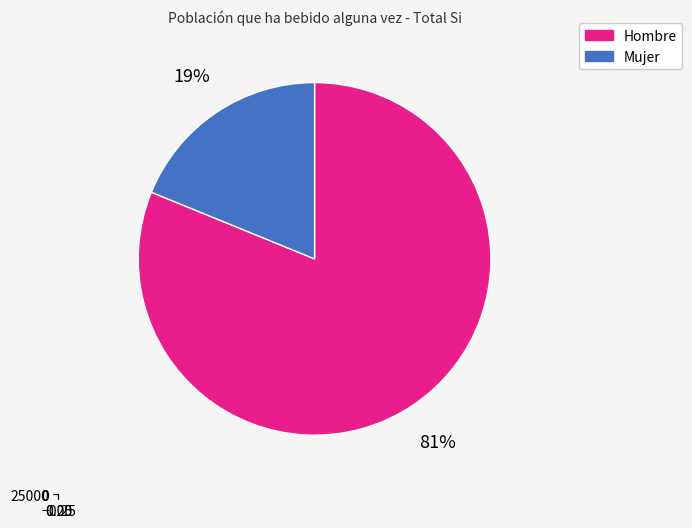

Which category has the smallest portion of the pie?

Mujer